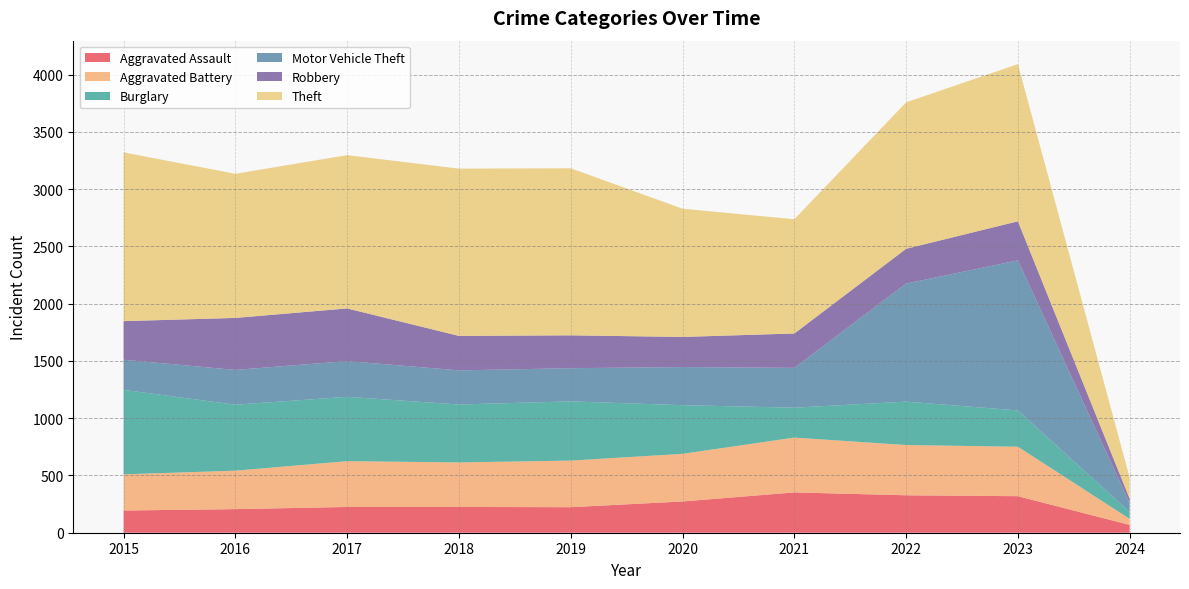

Reading left to right, extract all data points from this chart.

Aggravated Assault: 2015=194	2016=206	2017=225	2018=225	2019=223	2020=273	2021=352	2022=327	2023=319	2024=68
Aggravated Battery: 2015=316	2016=336	2017=400	2018=389	2019=407	2020=416	2021=479	2022=439	2023=432	2024=53
Burglary: 2015=738	2016=576	2017=562	2018=506	2019=517	2020=425	2021=261	2022=379	2023=317	2024=59
Motor Vehicle Theft: 2015=263	2016=304	2017=312	2018=298	2019=290	2020=333	2021=348	2022=1031	2023=1311	2024=78
Robbery: 2015=337	2016=454	2017=460	2018=301	2019=287	2020=263	2021=300	2022=304	2023=341	2024=38
Theft: 2015=1474	2016=1259	2017=1339	2018=1461	2019=1459	2020=1120	2021=998	2022=1279	2023=1373	2024=184